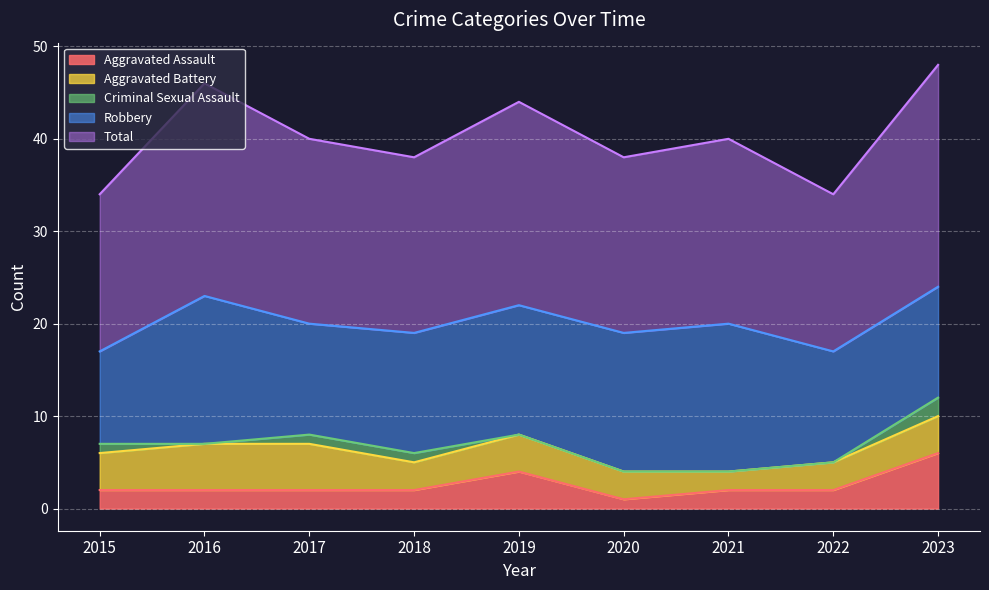

True or false: Aggravated Assault has more than 1 interior local peaks.

False